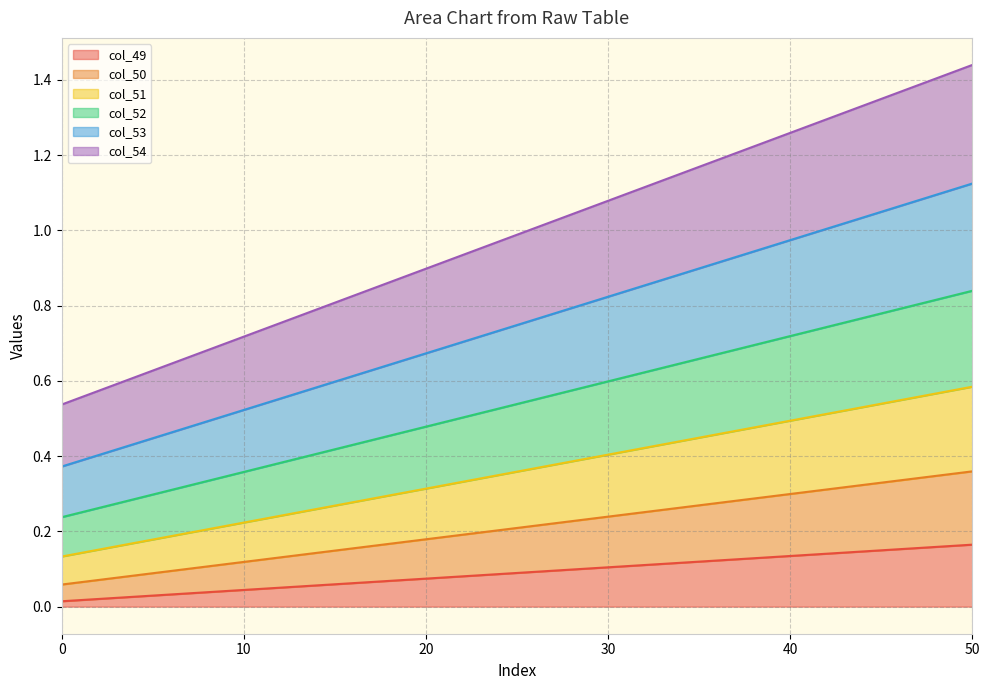

Rank the categories by col_50 value from highest to lowest.

50, 40, 30, 20, 10, 0